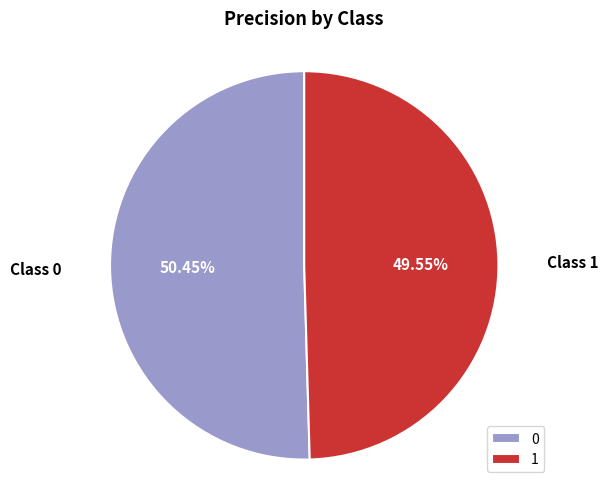

What percentage do 0 and 1 together represent?

100.0%